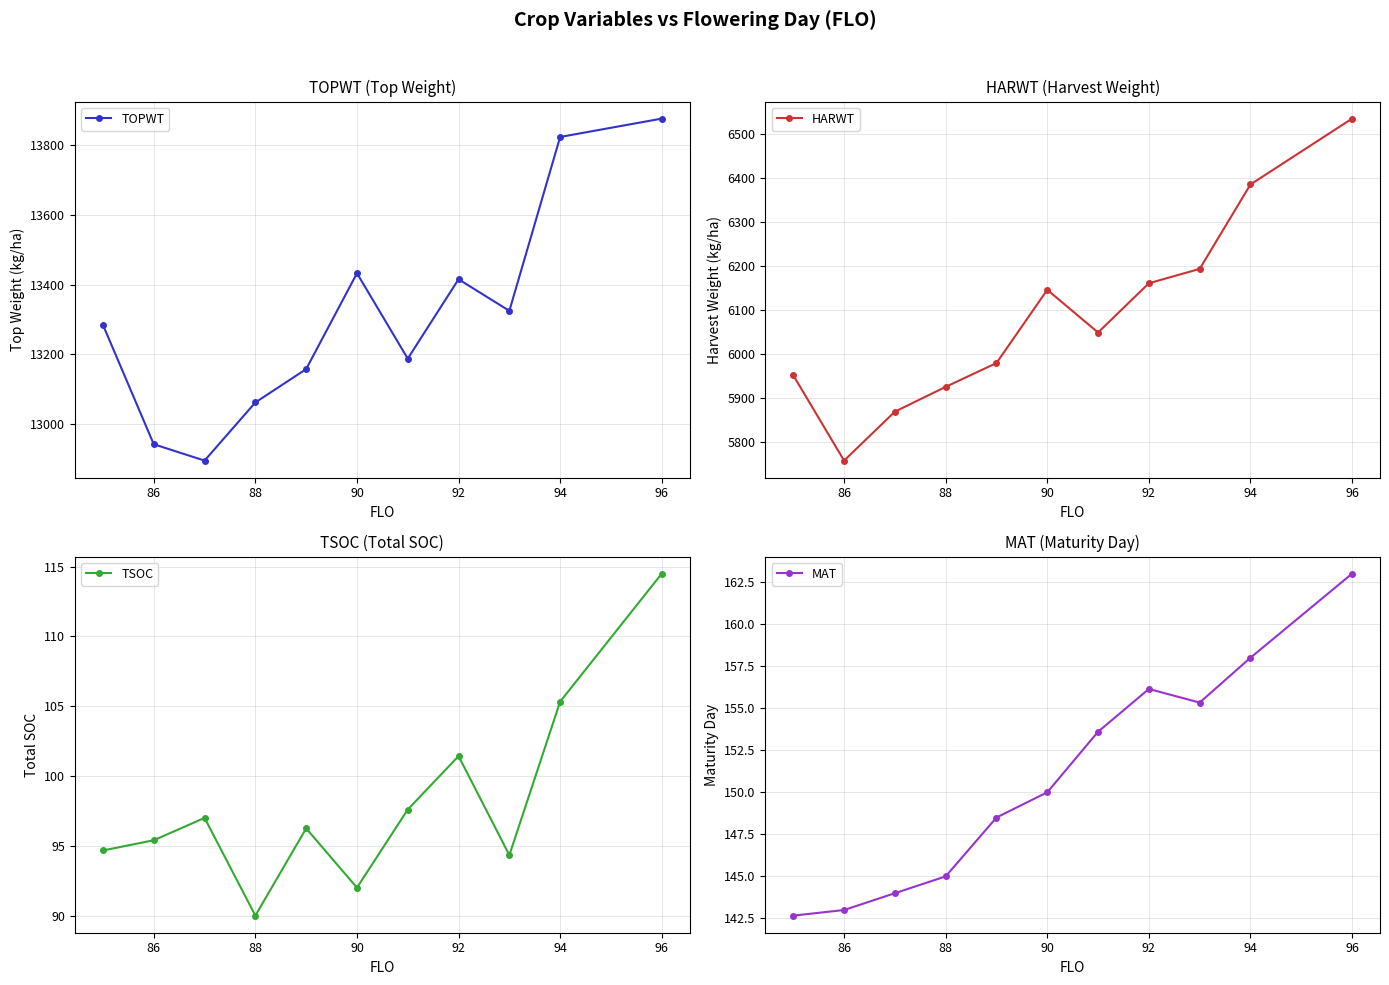

What is the average value of the MAT series?

150.8